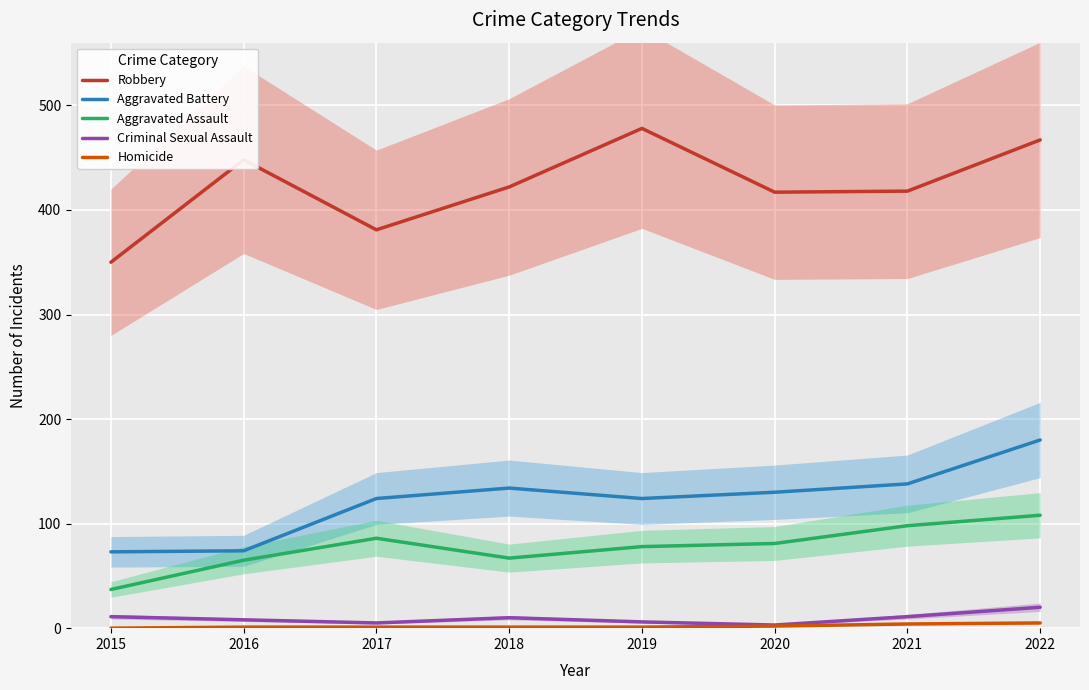

Which category has the lowest value across all series?

2015